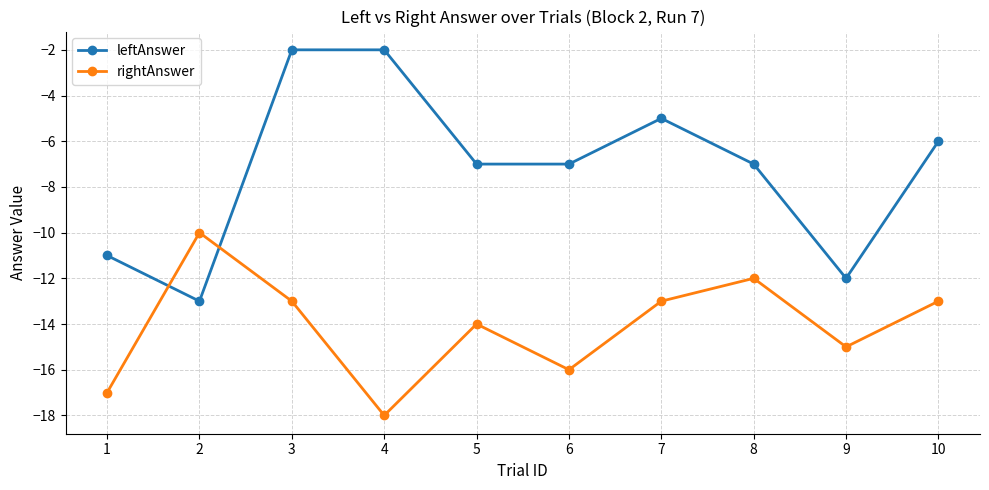

True or false: rightAnswer has a value of -13 at 7.

True